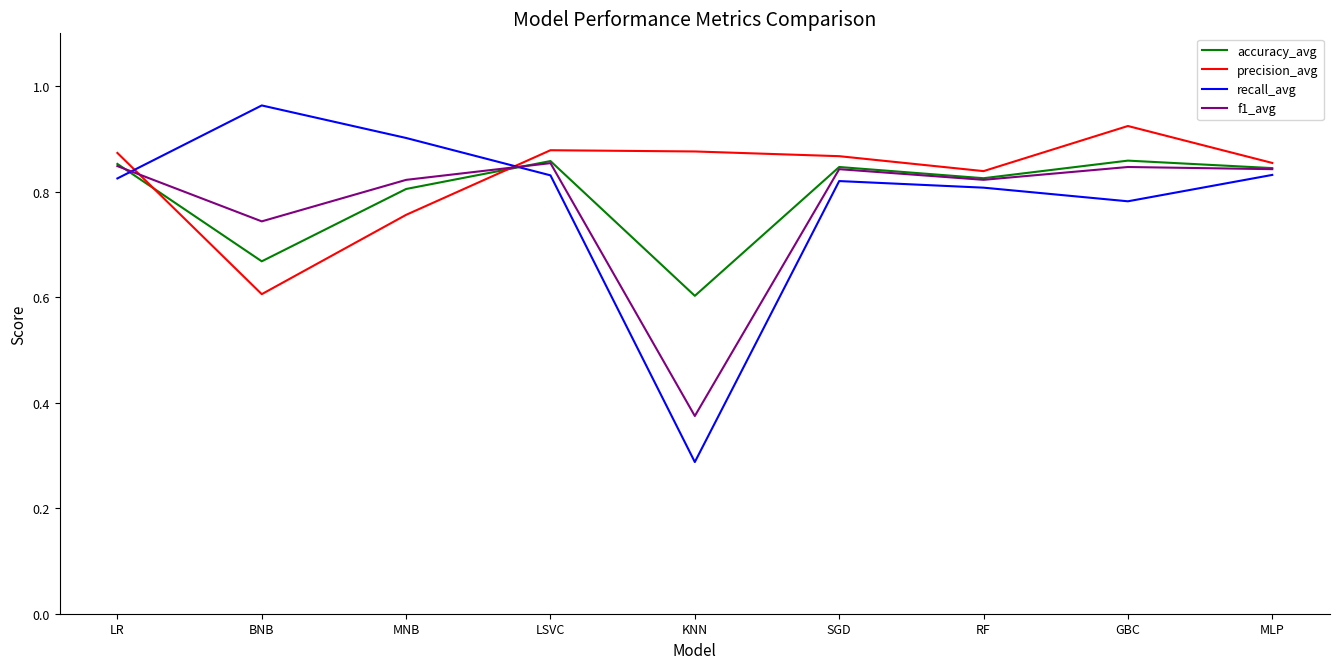

The value of accuracy_avg at MLP is 1.1. True or false?

False